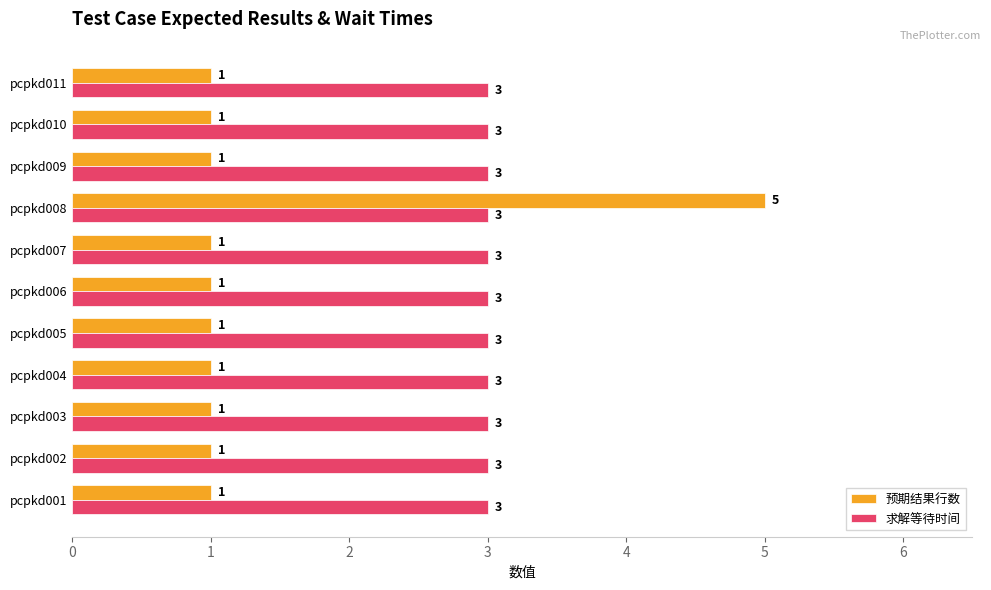

What is the greatest value displayed?

5